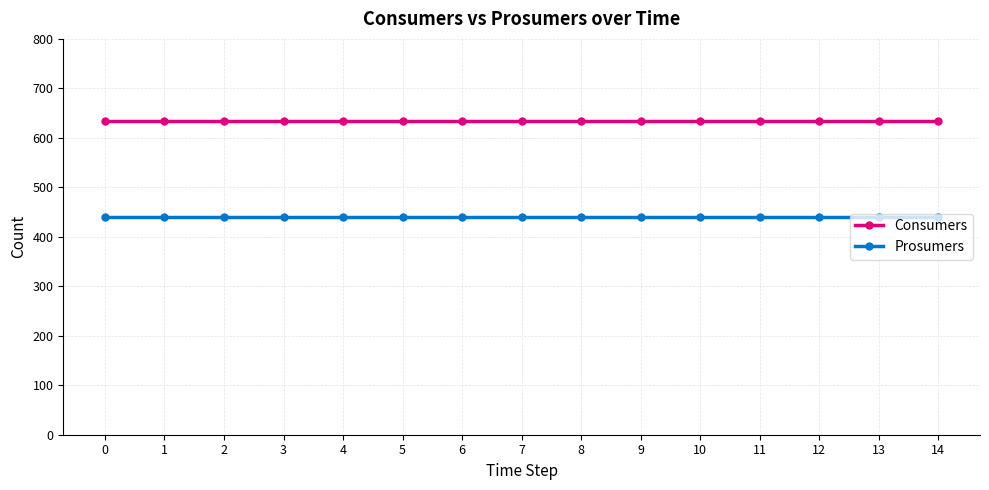

Is it true that Prosumers equals 171 at 11?

False